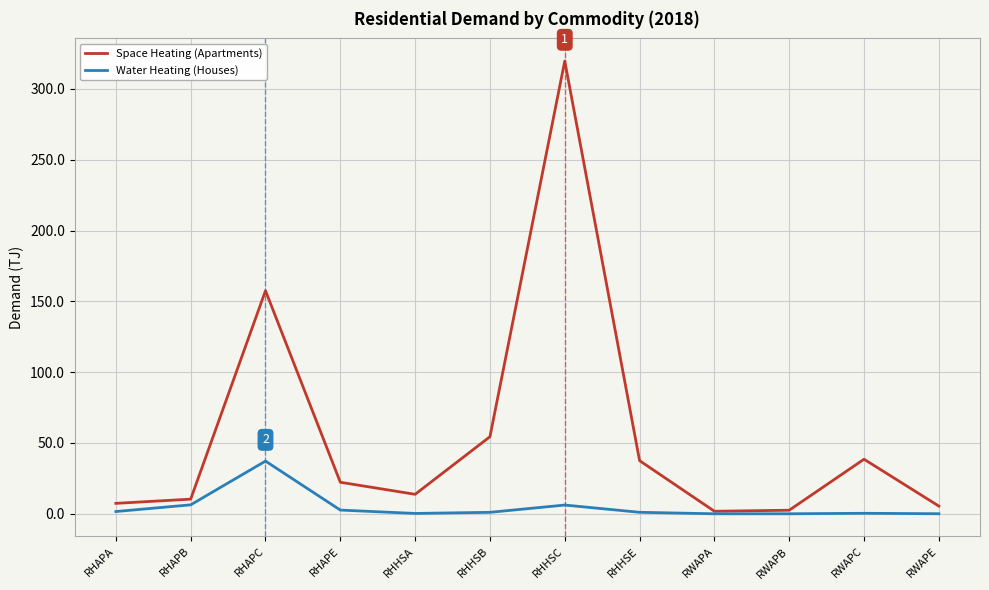

Which category has the highest value in the Space Heating (Apartments) series?

RHHSC